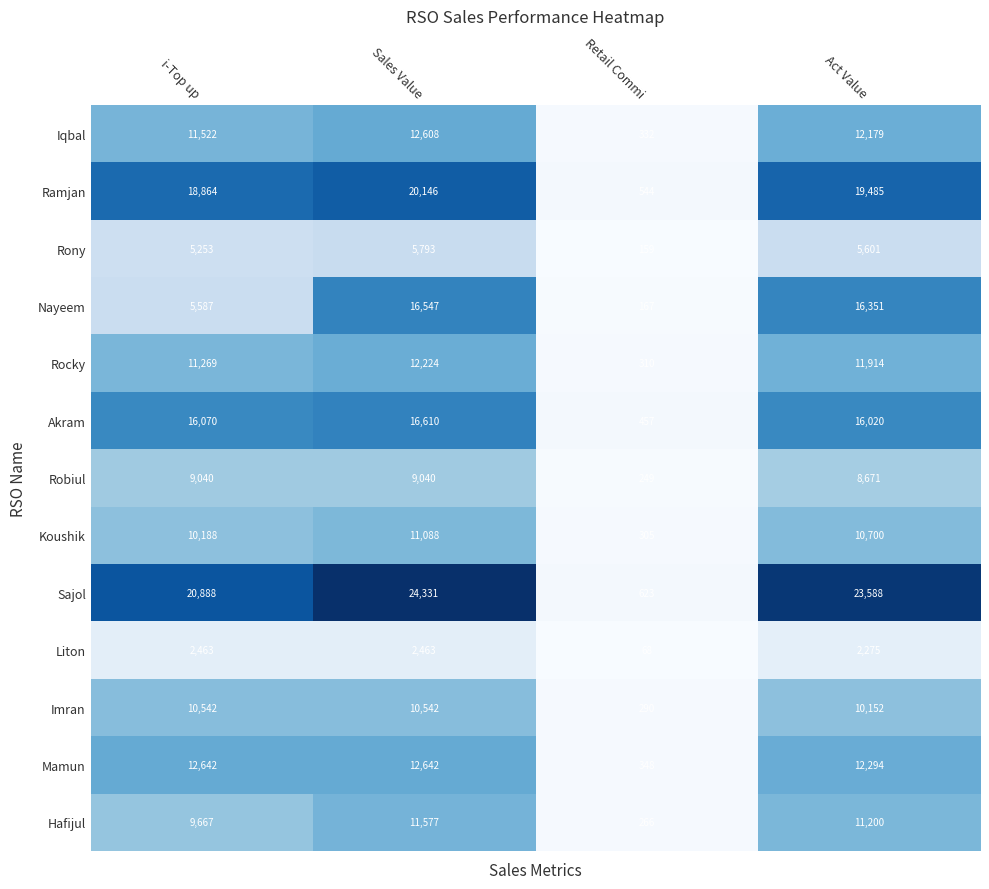

What is the average value of the Koushik series?

8070